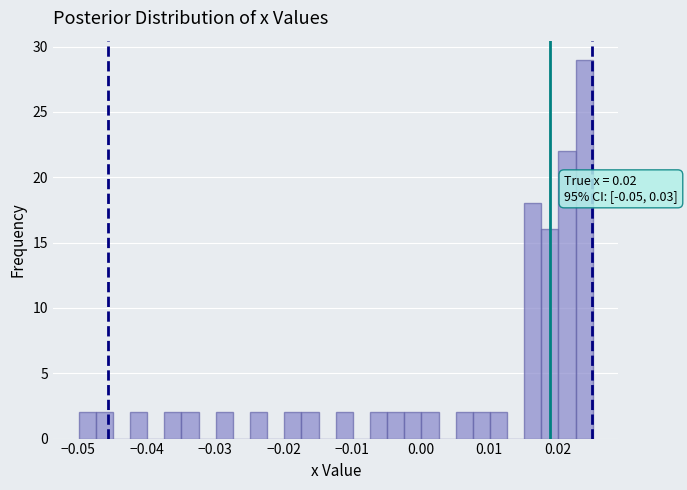

Read against the x-axis, roughly where is the centre of the tallest bar?

0.024